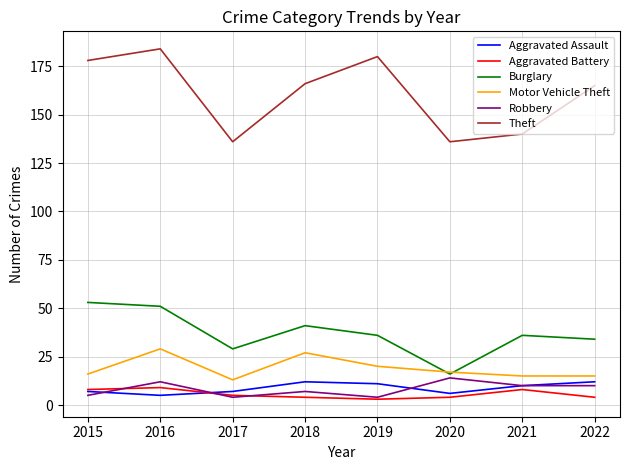

Reading left to right, list all the values displayed in this chart.

Aggravated Assault: 2015=7	2016=5	2017=7	2018=12	2019=11	2020=6	2021=10	2022=12
Aggravated Battery: 2015=8	2016=9	2017=5	2018=4	2019=3	2020=4	2021=8	2022=4
Burglary: 2015=53	2016=51	2017=29	2018=41	2019=36	2020=16	2021=36	2022=34
Motor Vehicle Theft: 2015=16	2016=29	2017=13	2018=27	2019=20	2020=17	2021=15	2022=15
Robbery: 2015=5	2016=12	2017=4	2018=7	2019=4	2020=14	2021=10	2022=10
Theft: 2015=178	2016=184	2017=136	2018=166	2019=180	2020=136	2021=140	2022=165